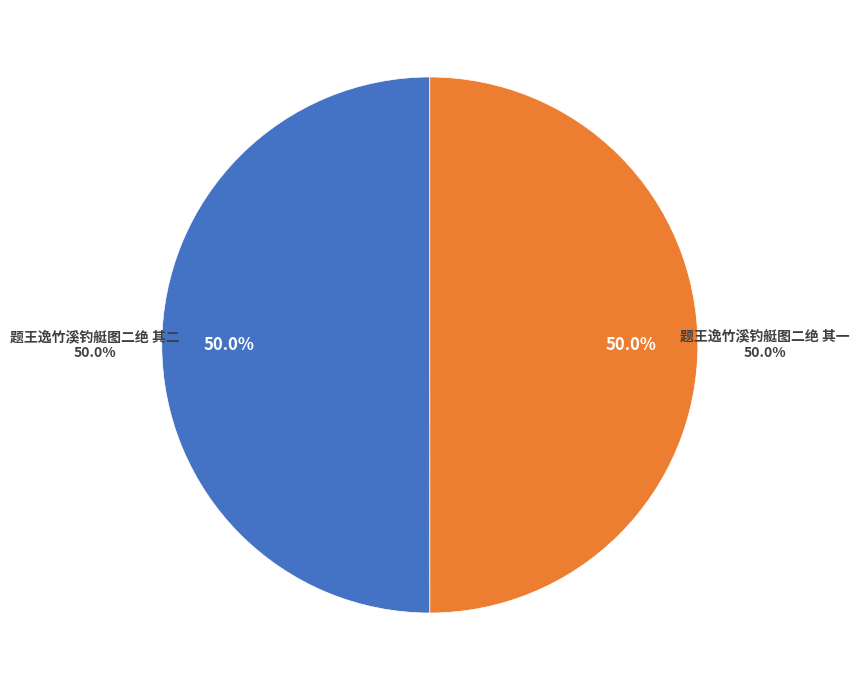

How much of the chart is everything except 题王逸竹溪钓艇图二绝 其一?

50.0%